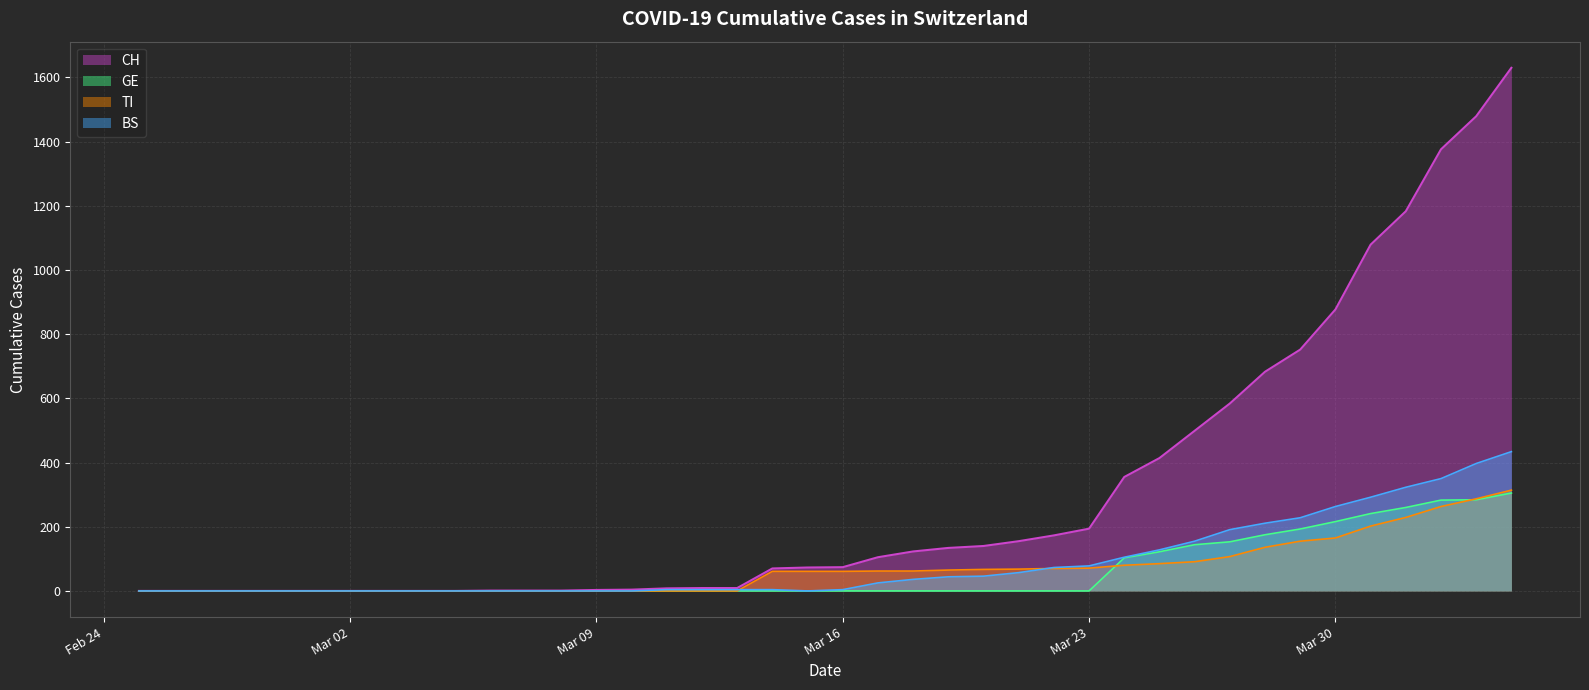

How many data points in TI are above 61?

19